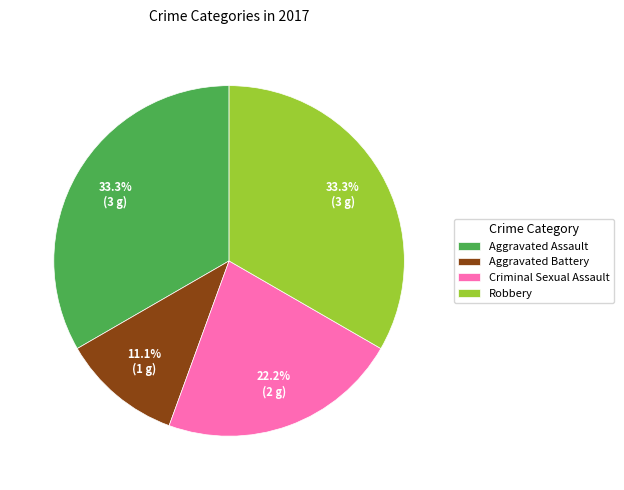

How many slices are in this pie chart?

4